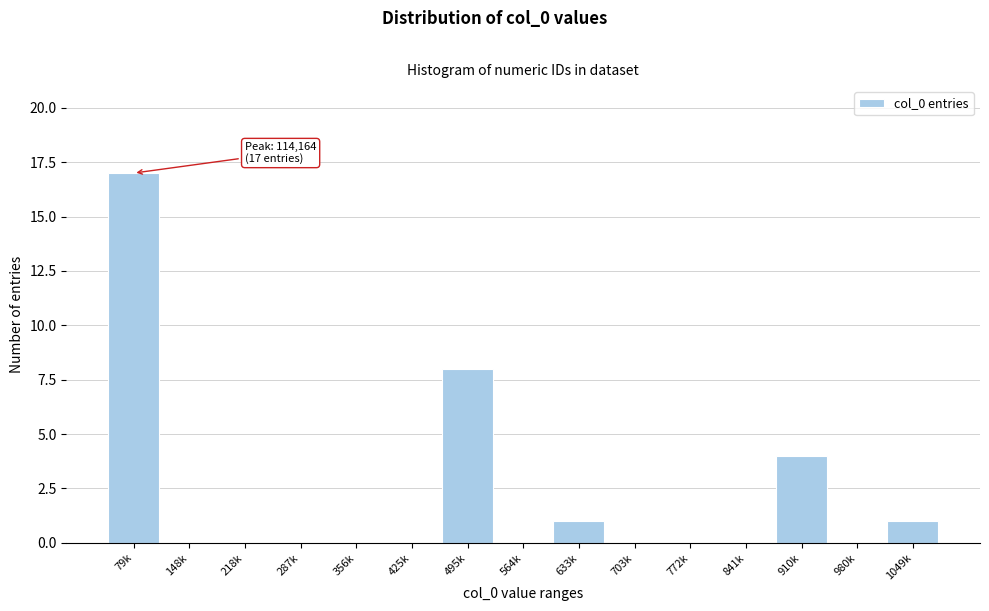

Reading right to left, extract all data points from this chart.

1049k=1	980k=0	910k=4	841k=0	772k=0	703k=0	633k=1	564k=0	495k=8	425k=0	356k=0	287k=0	218k=0	148k=0	79k=17